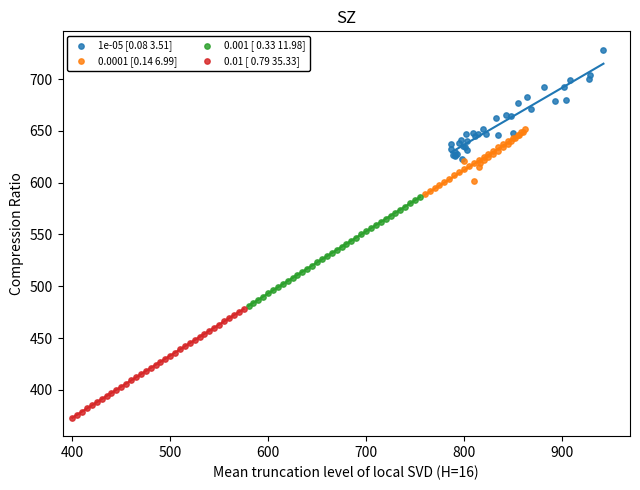

Which series reaches the minimum Y coordinate?

0.01 [ 0.79 35.33]